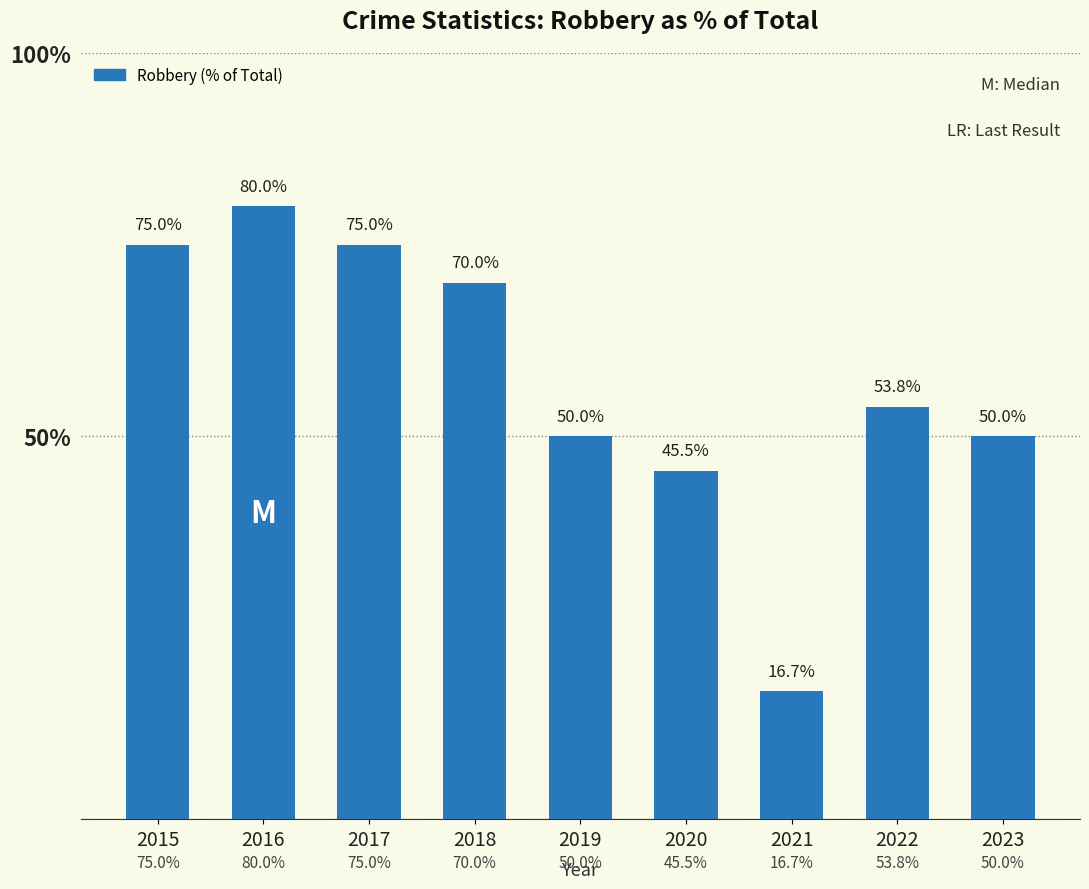

Which category has the highest value across all series?

2016